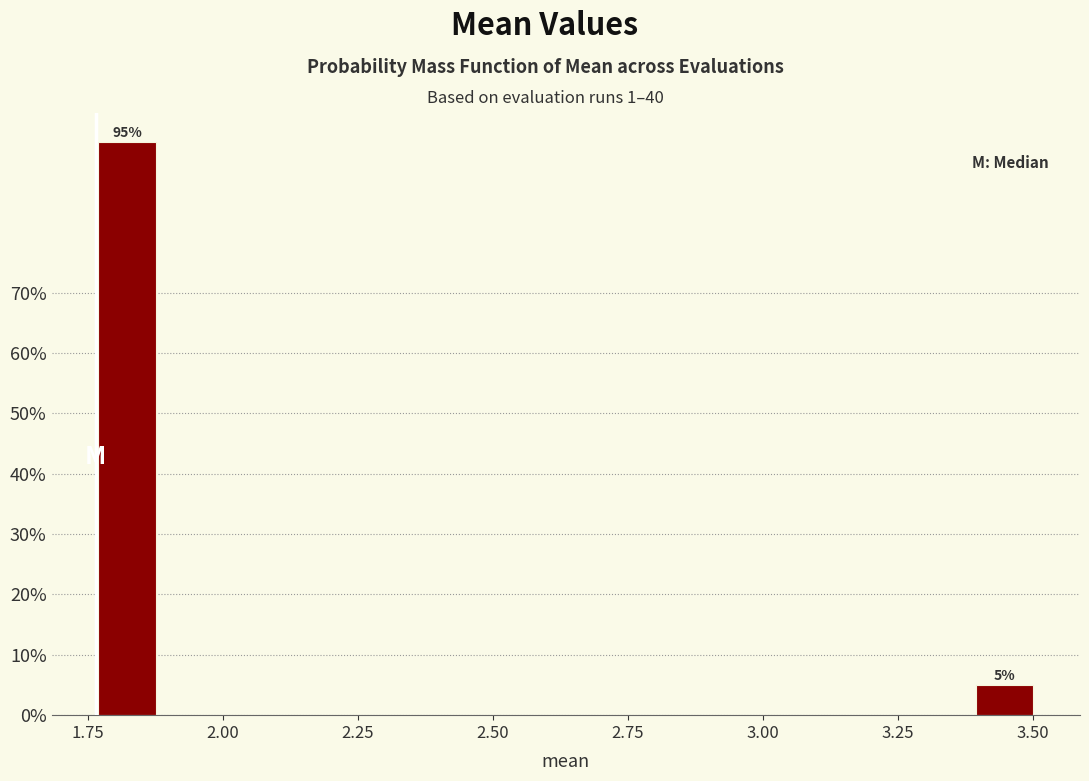

Around what value on the x-axis is the tallest bar? Give the approximate position of its centre, as read against the axis.

1.80